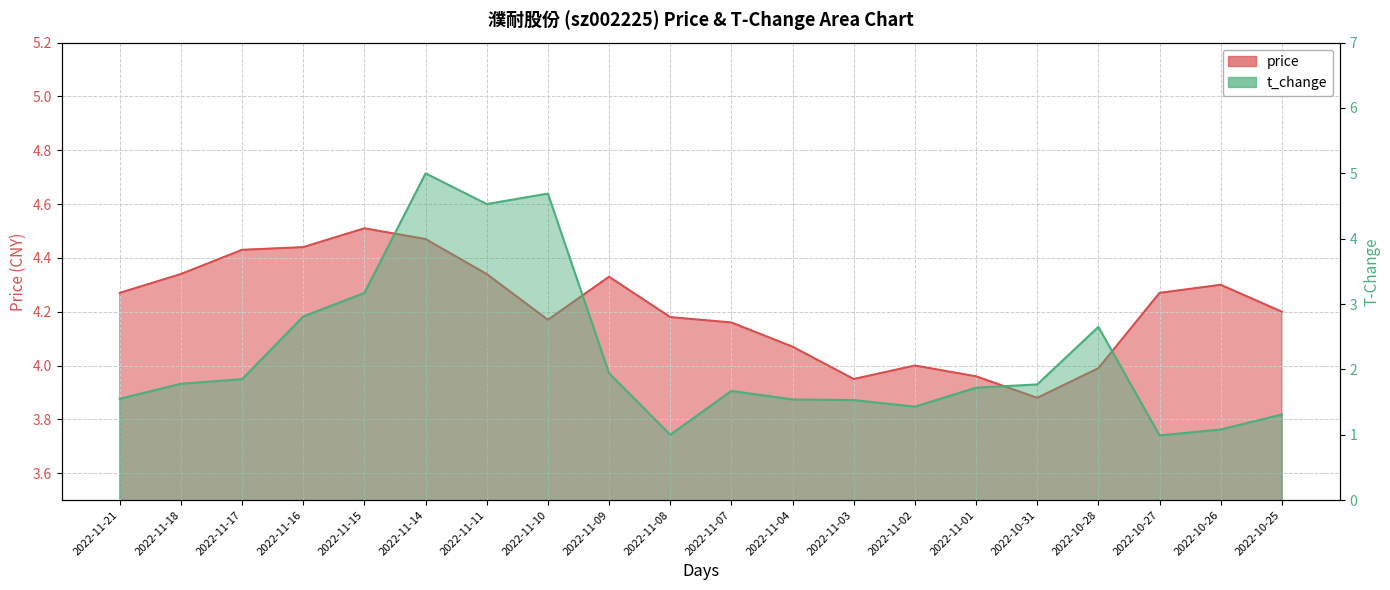

What is the smallest value displayed?

1.0